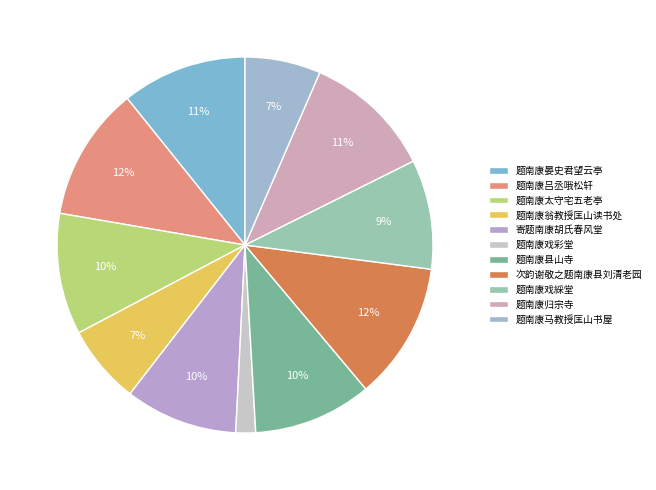

The 题南康晏史君望云亭 slice represents 11% of the pie. True or false?

True